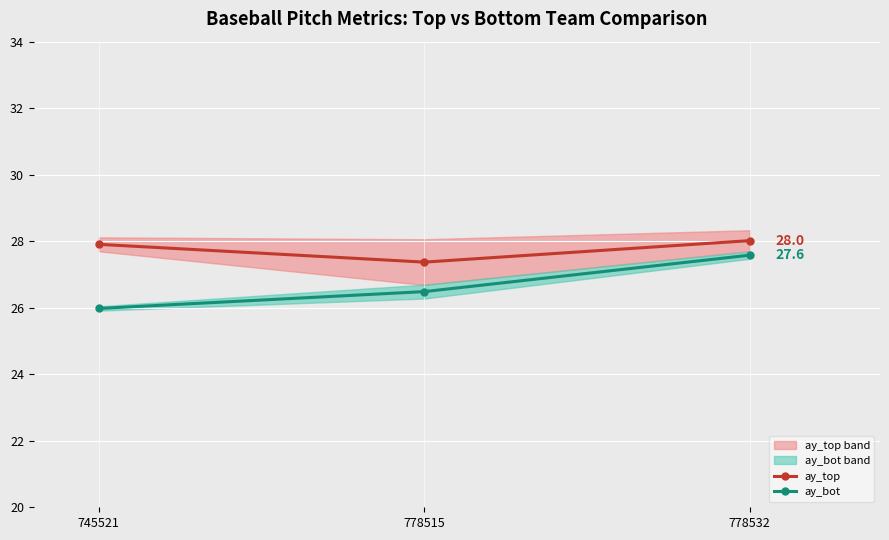

What is the sum of all ay_top values?

83.3